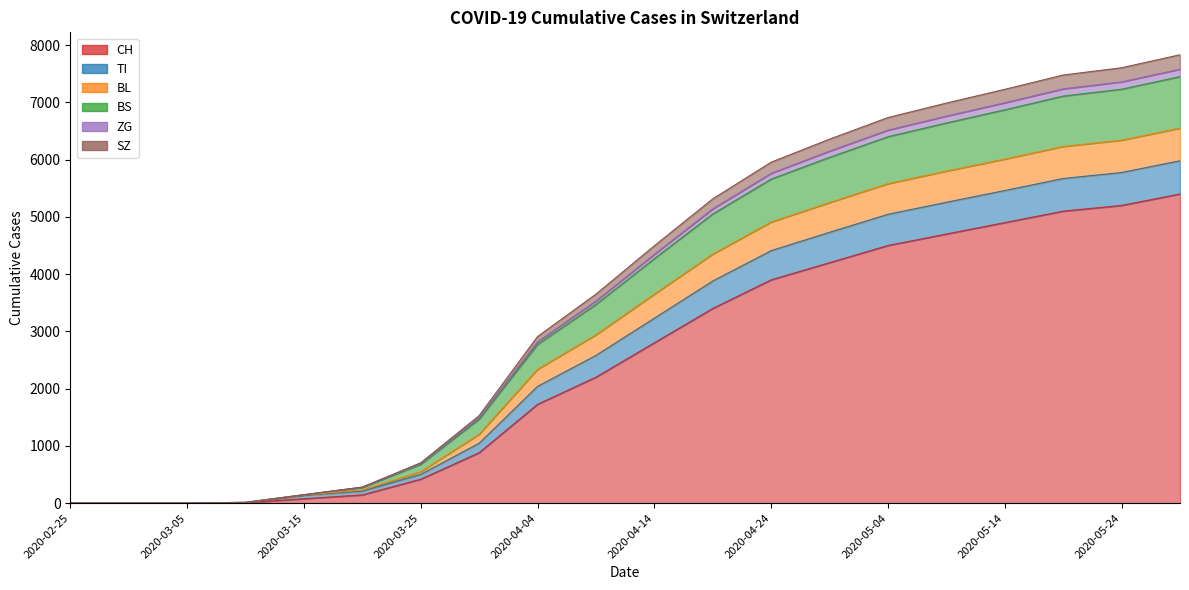

What position from the right is 2020-04-19?

9